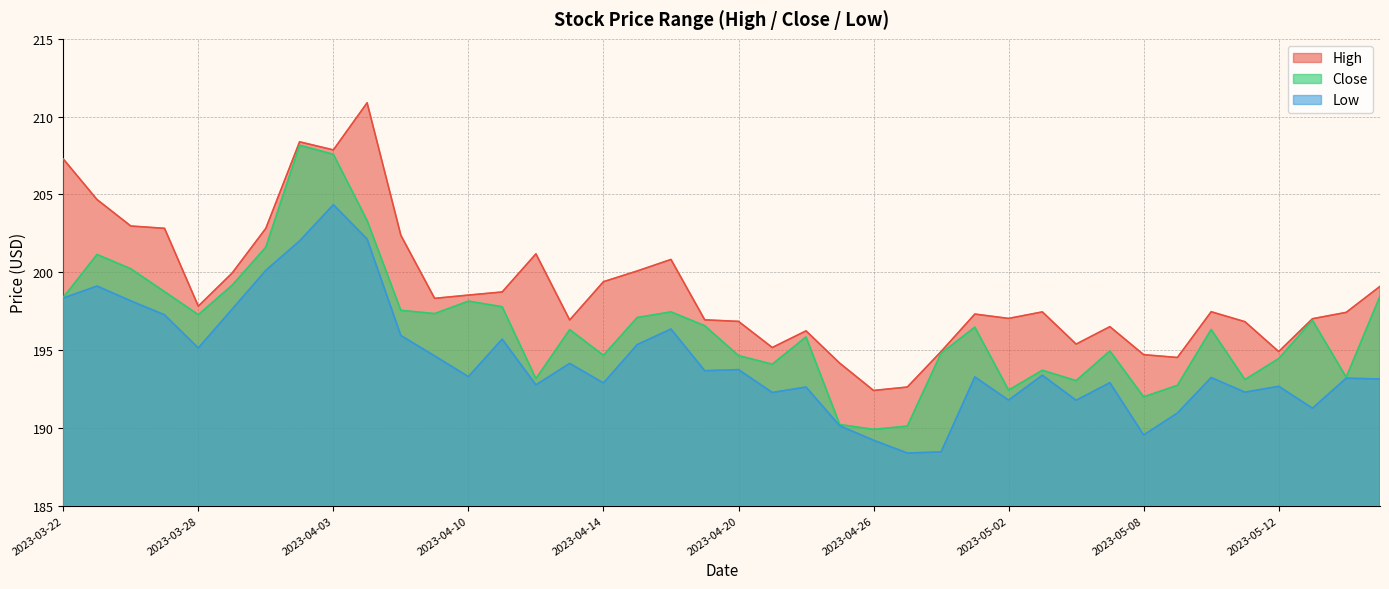

The value of High at 2023-05-10 is 197.5. True or false?

True